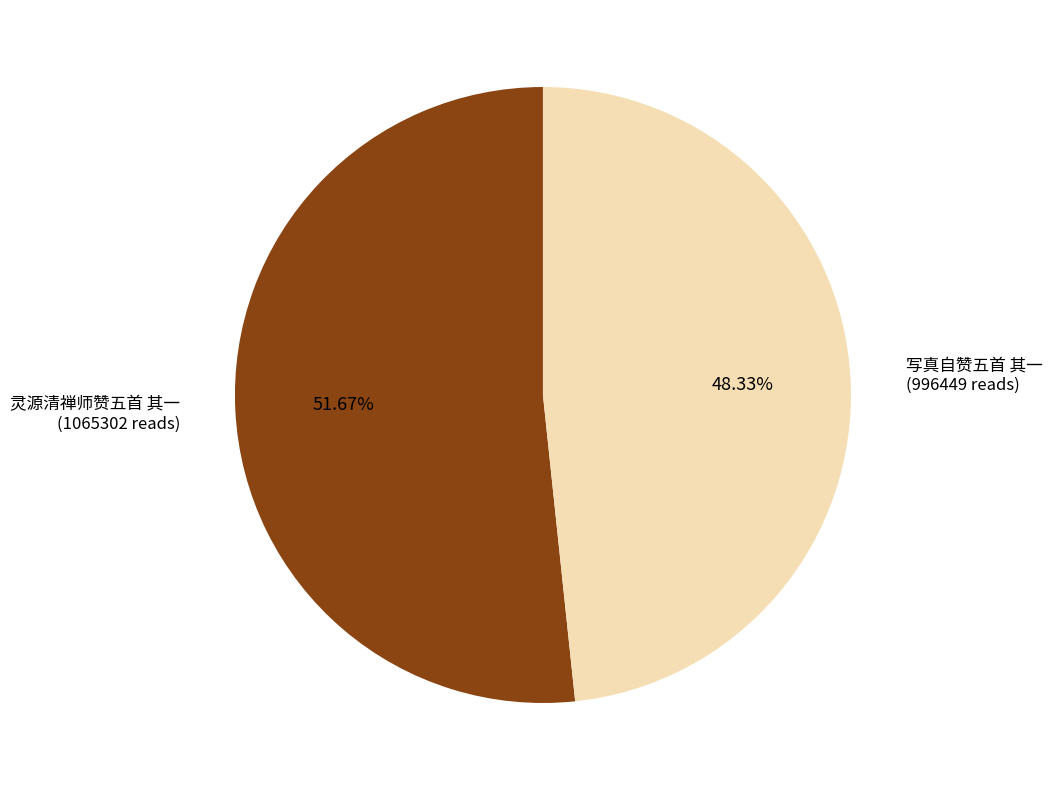

Which slice represents more than half of the pie?

灵源清禅师赞五首 其一